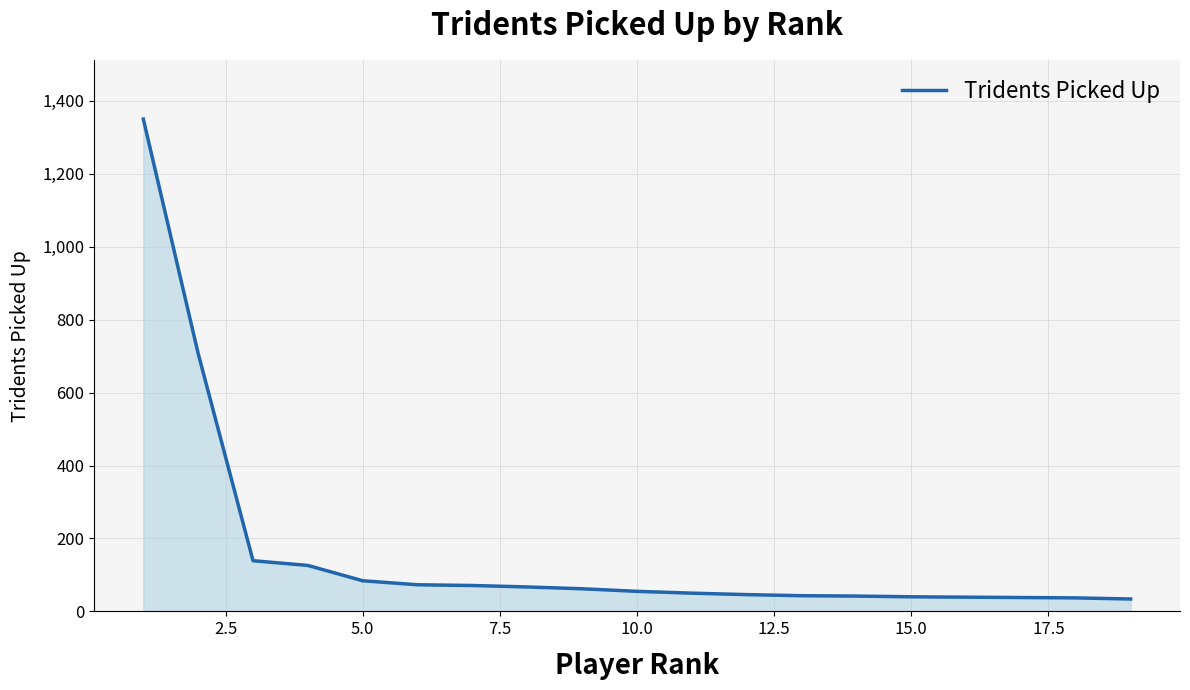

Does the chart have visible grid lines?

Yes